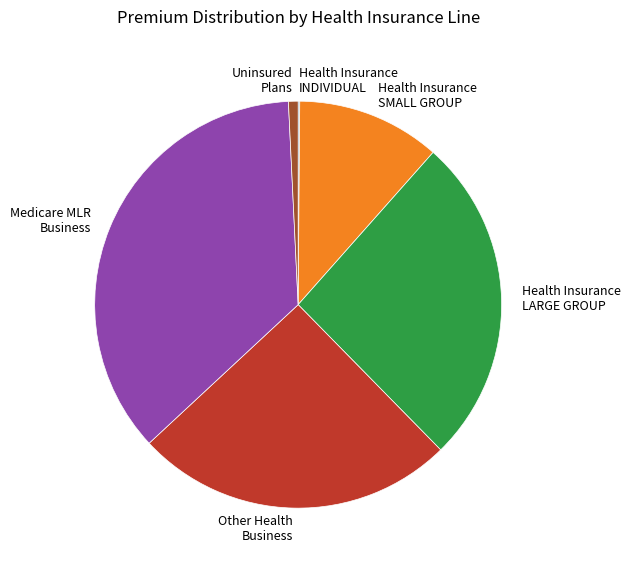

Is Uninsured Plans the majority of the pie?

No